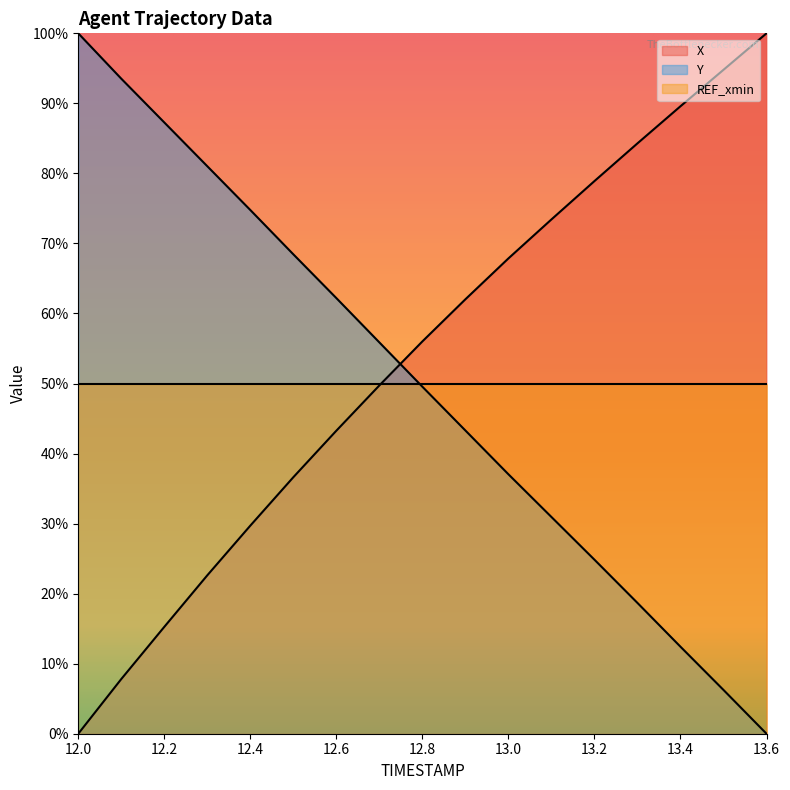

What is the value of the X point at the 13th from the left?

0.8